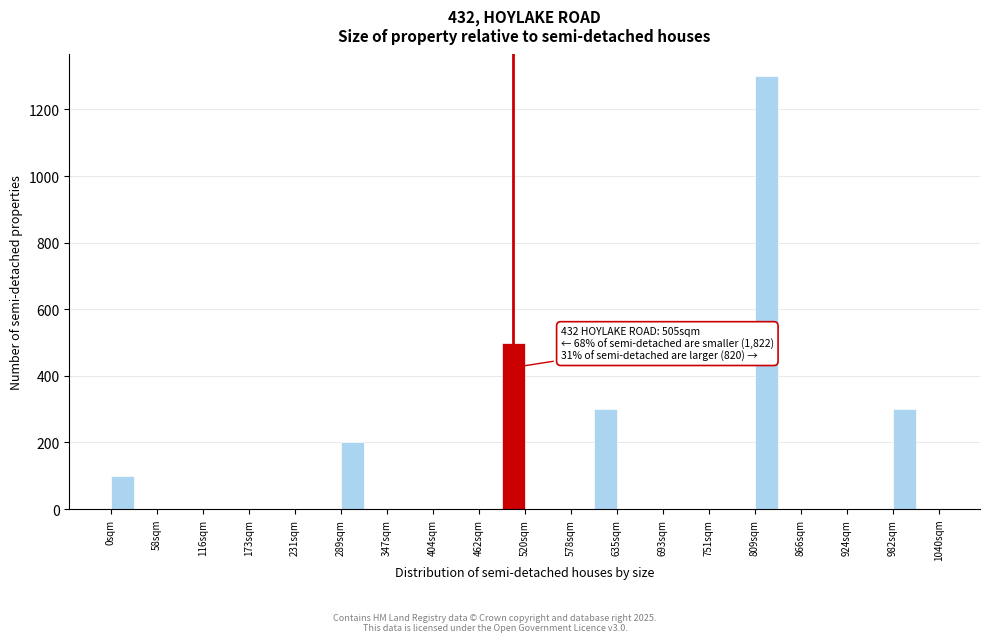

Around what value on the x-axis is the tallest bar? Give the approximate position of its centre, as read against the axis.

820